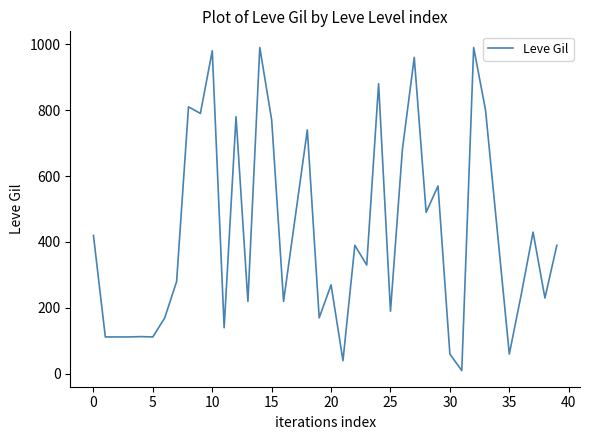

What is the maximum value shown in the chart?

990